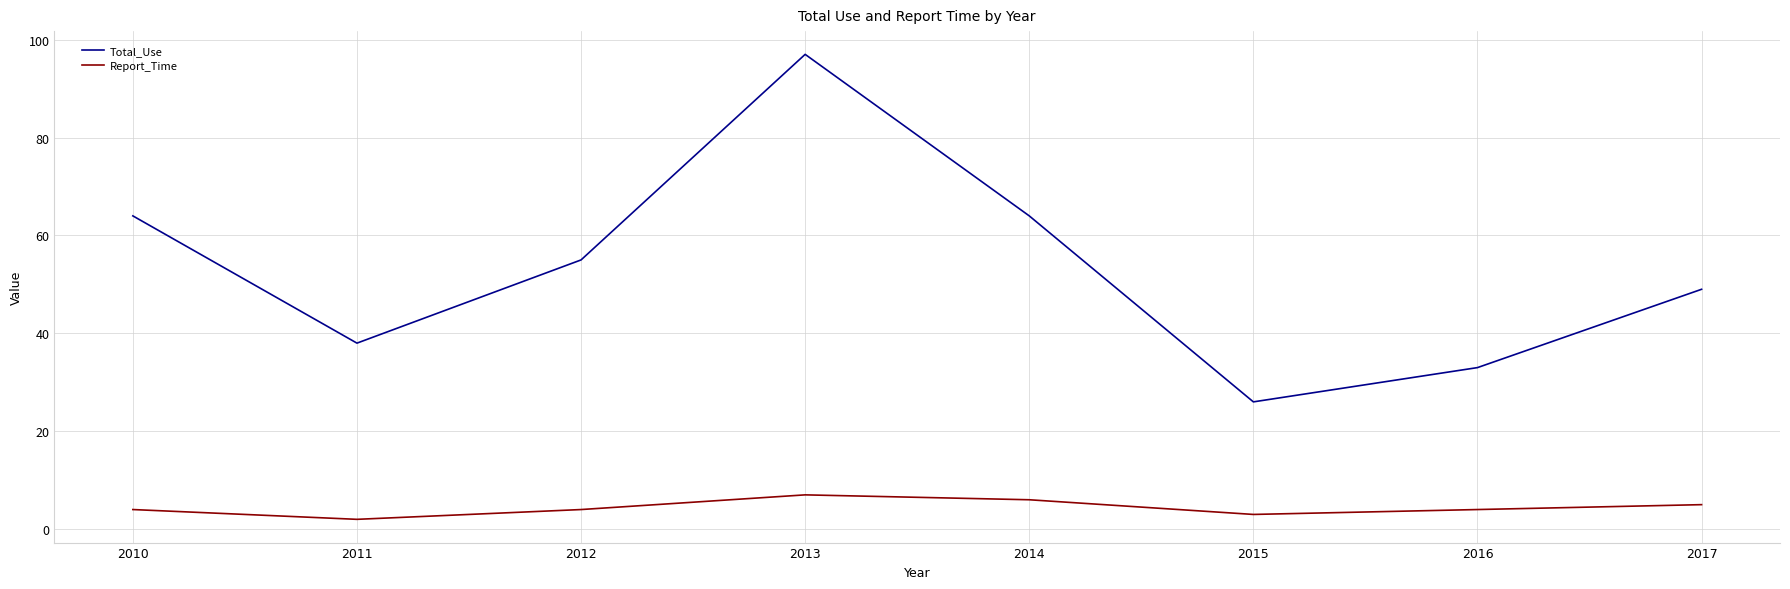

How many lines are shown in the chart?

2